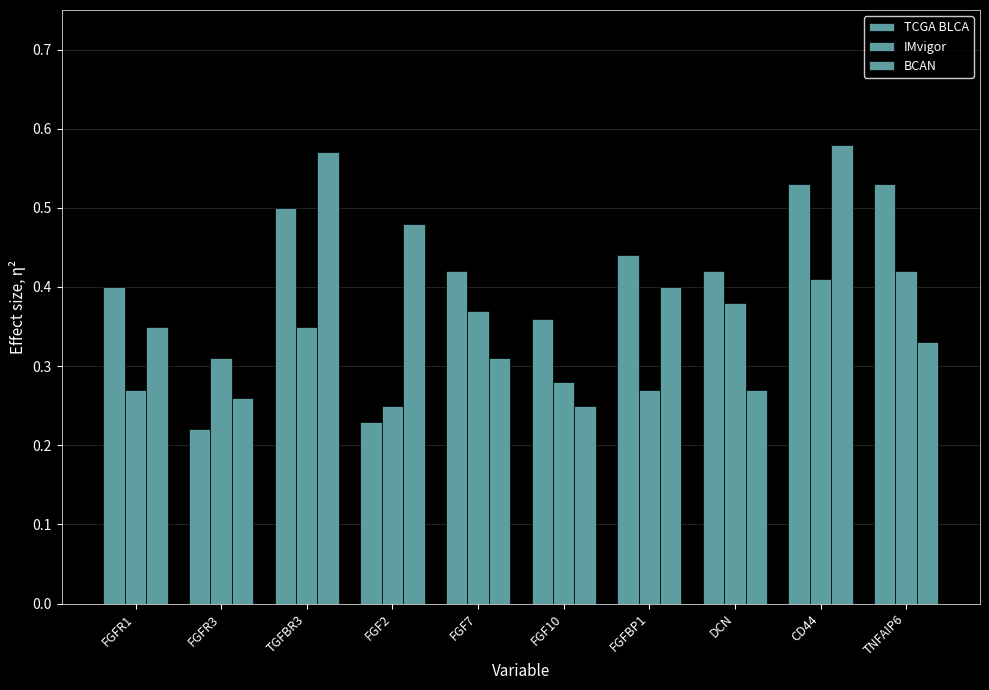

How many series are shown in this chart?

3